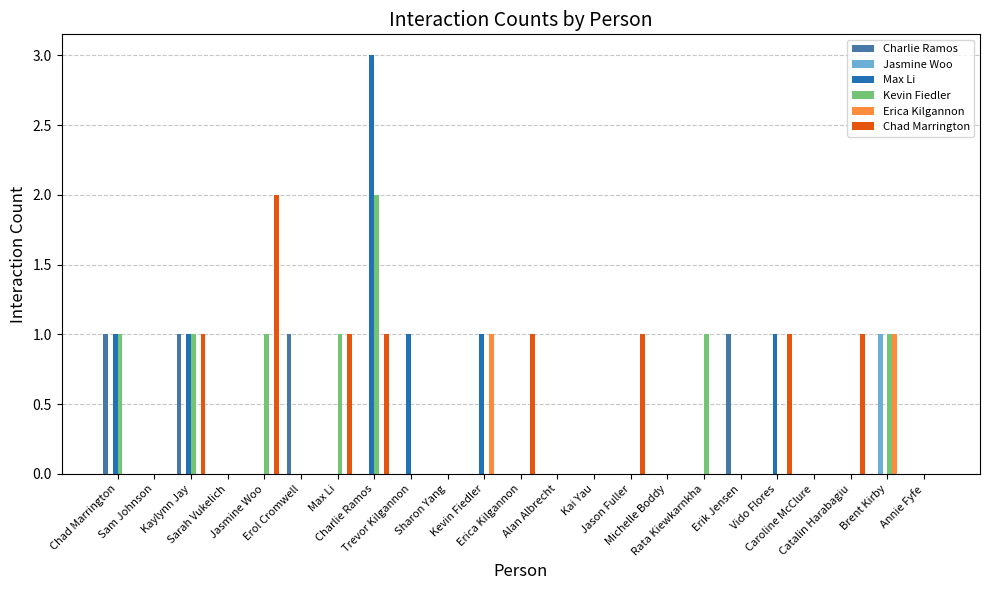

Count the number of data series in this chart.

6